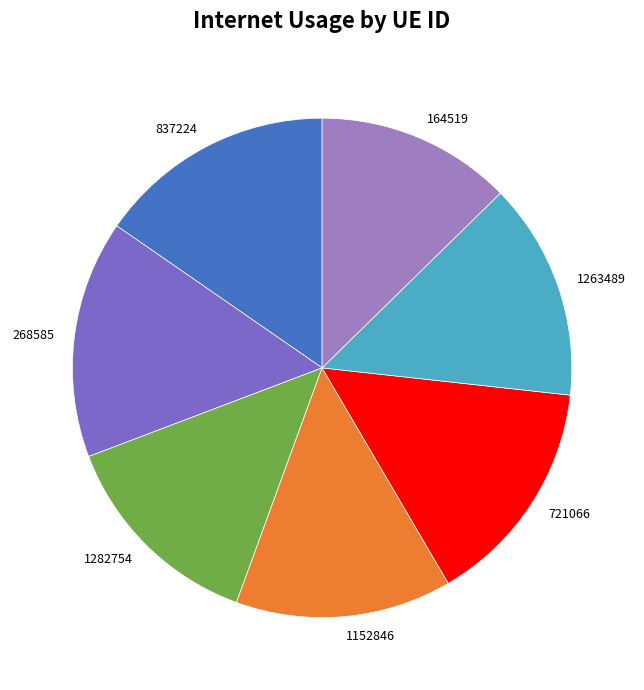

True or false: 1263489 accounts for 3% of the total.

False